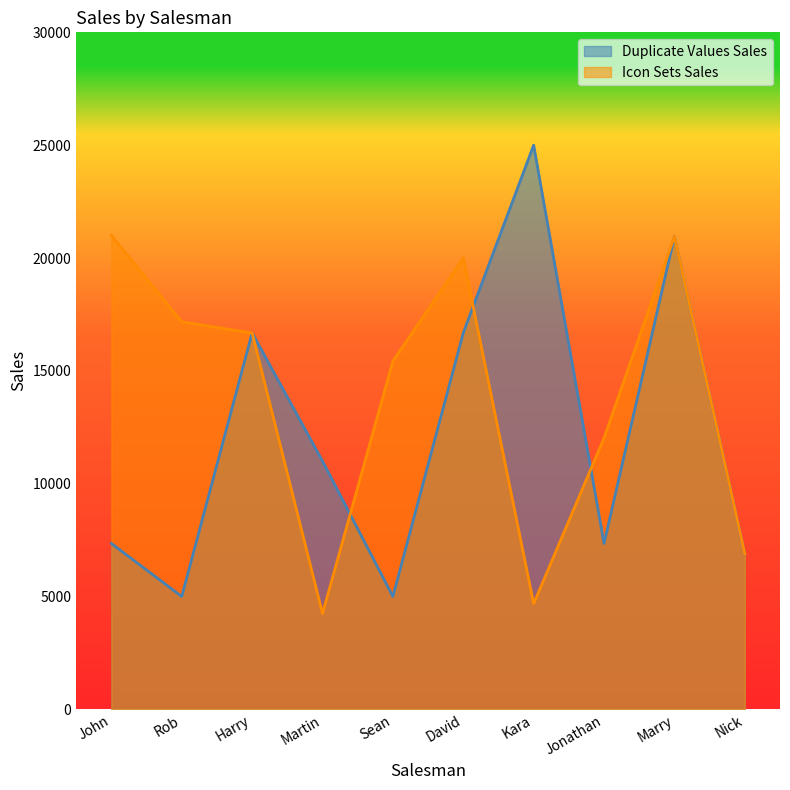

Which category has the lowest value in the Icon Sets Sales series?

Martin